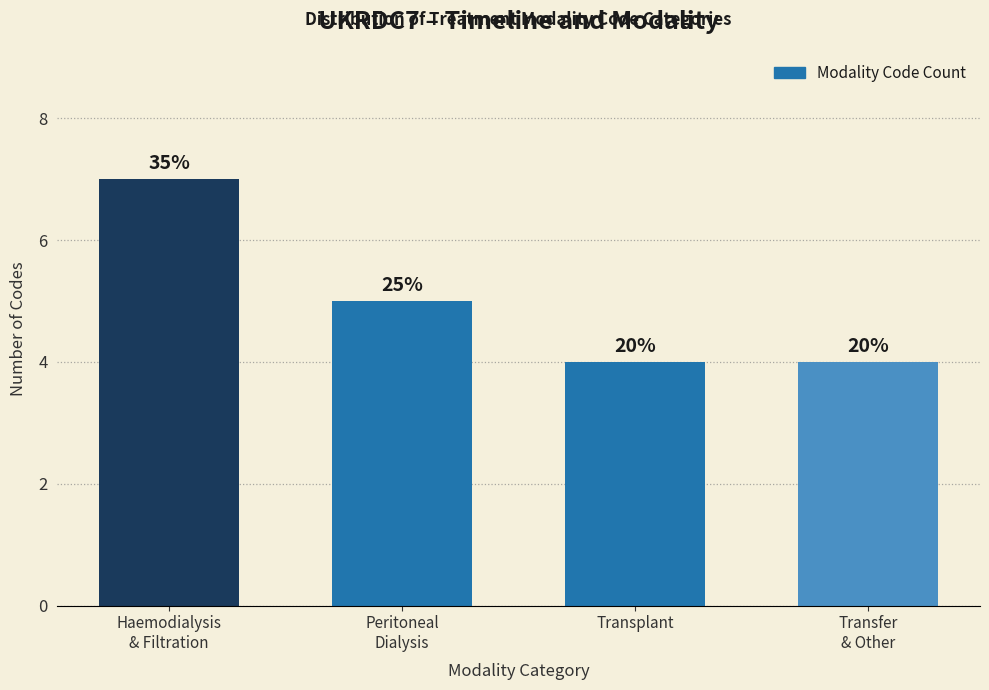

How many bars are there in total?

4